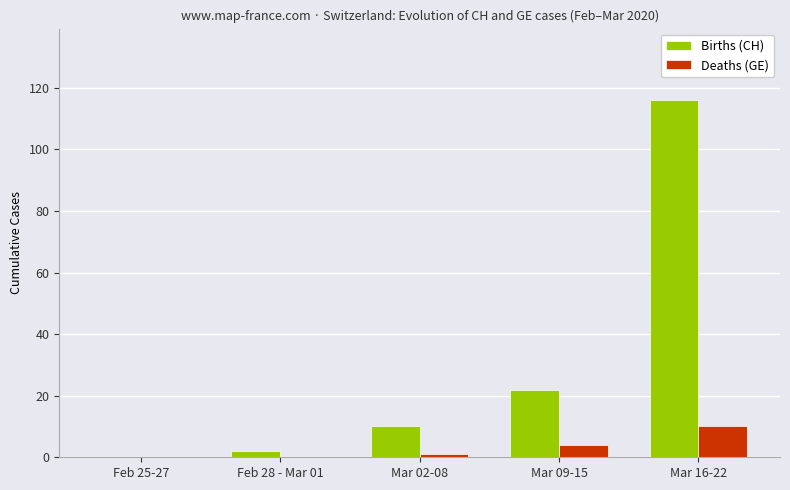

What is the maximum value shown in the chart?

116